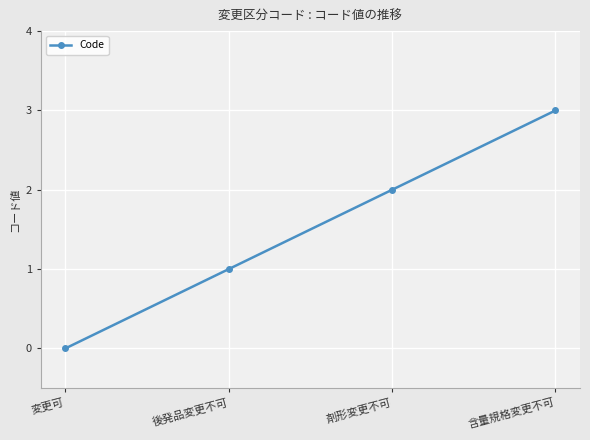

List the labels in order of value, smallest first.

変更可, 後発品変更不可, 剤形変更不可, 含量規格変更不可